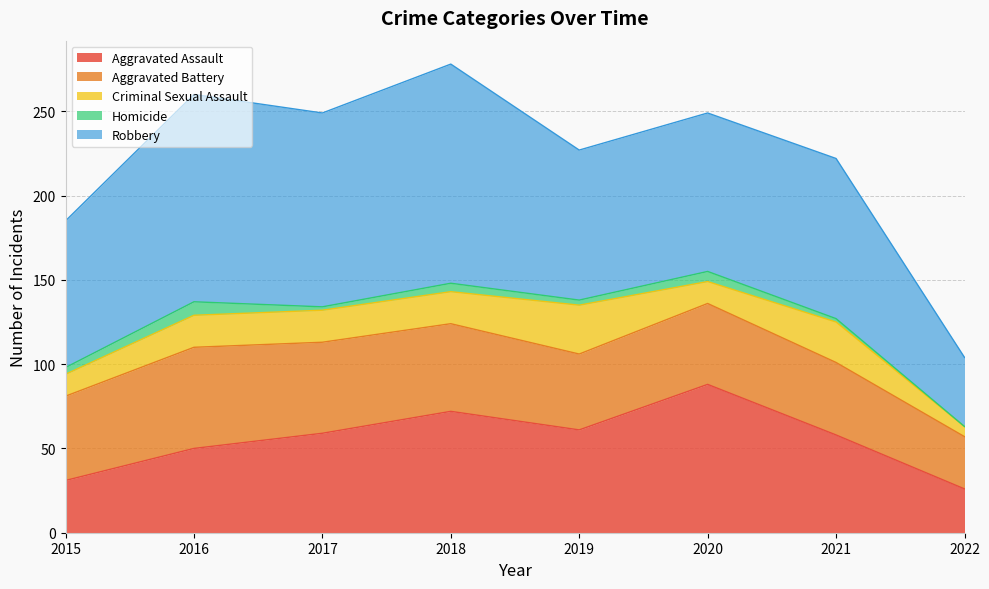

How many lines are shown in the chart?

5